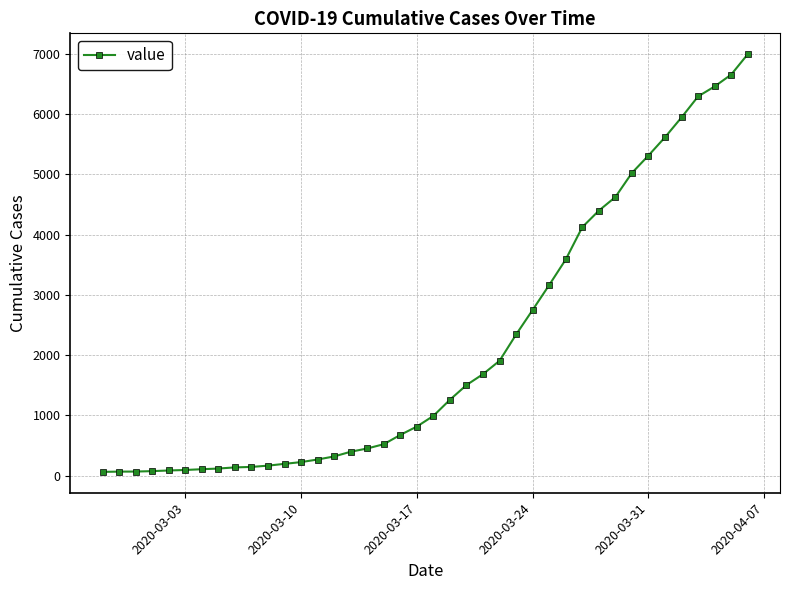

What is the difference between the second highest and minimum values?

6593